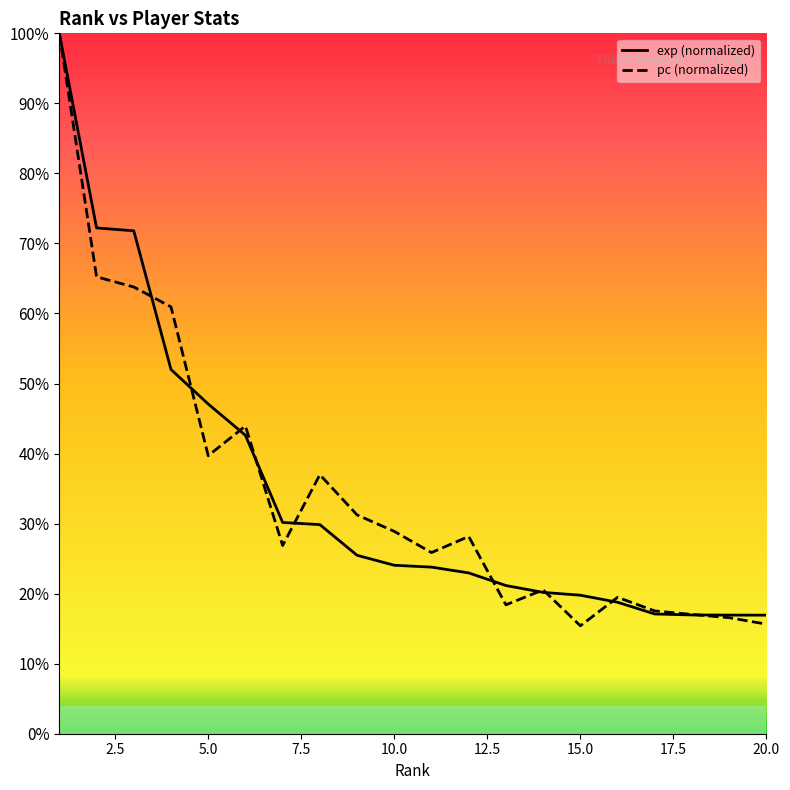

List the series in order of their overall mean, lowest first.

exp, pc